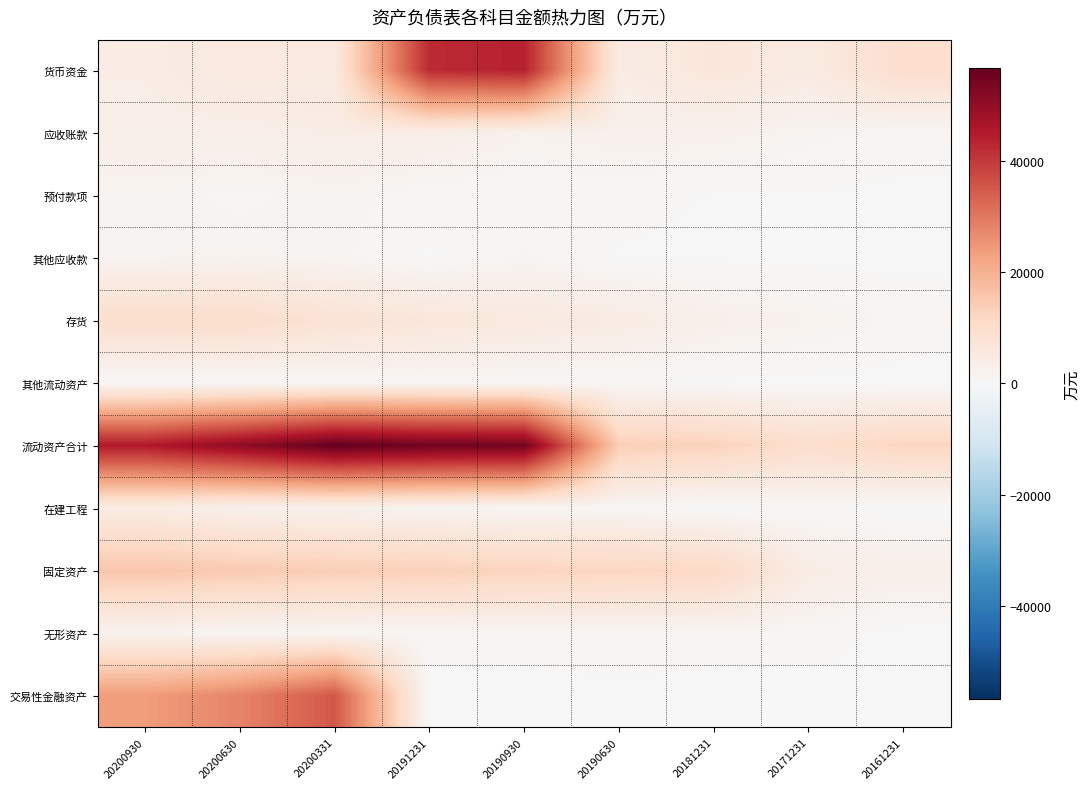

Which series has the largest total across all categories?

流动资产合计